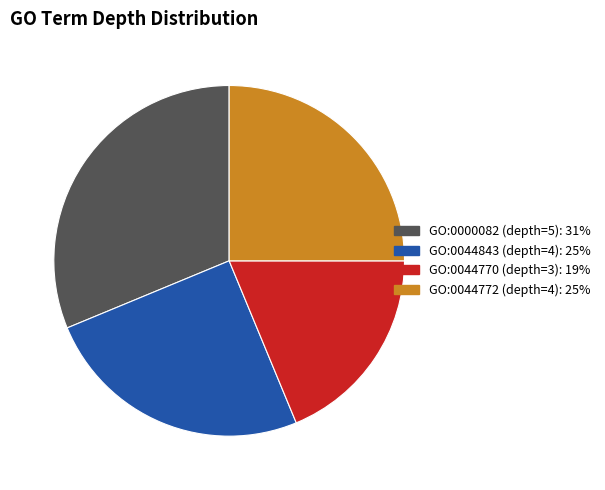

True or false: GO:0044772 accounts for 25% of the total.

True